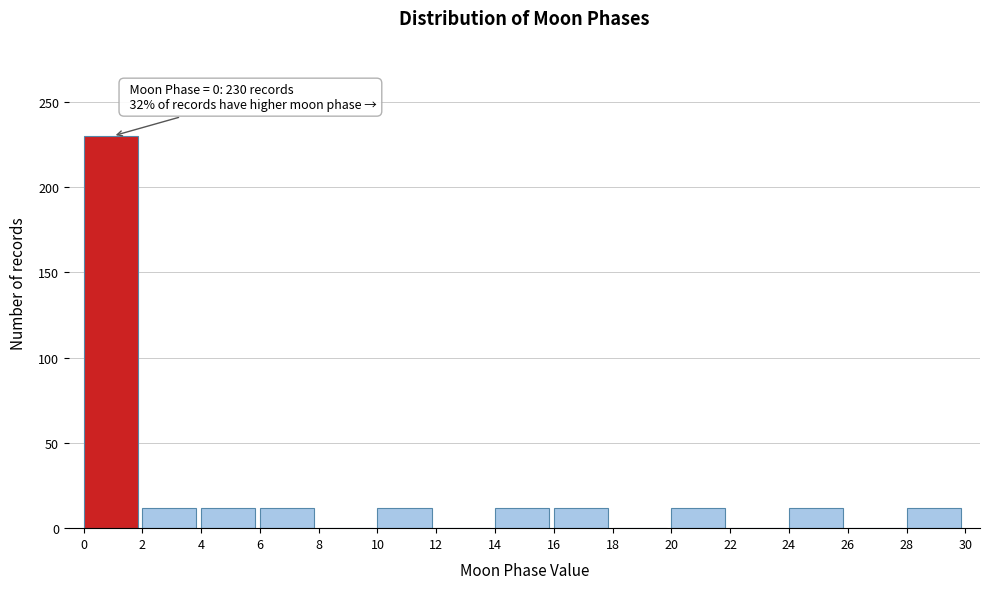

Over which range of the x-axis is the bar tallest?

0 to 2